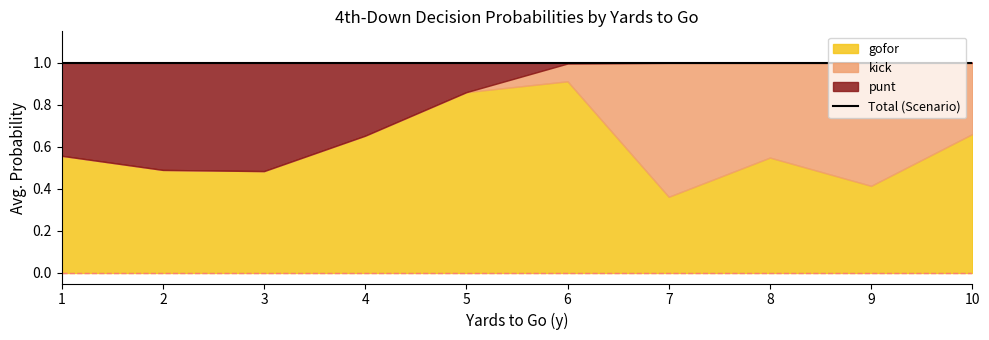

What is the difference between the maximum and second lowest values in the punt series?

0.4